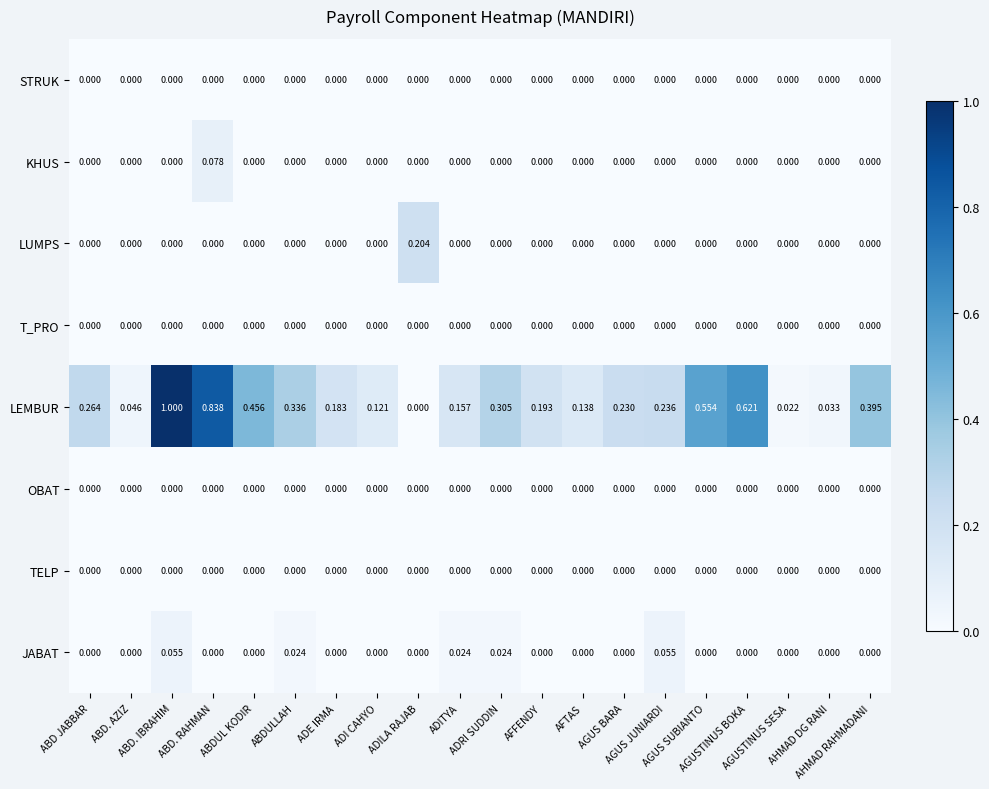

Which series has the largest total across all categories?

LEMBUR